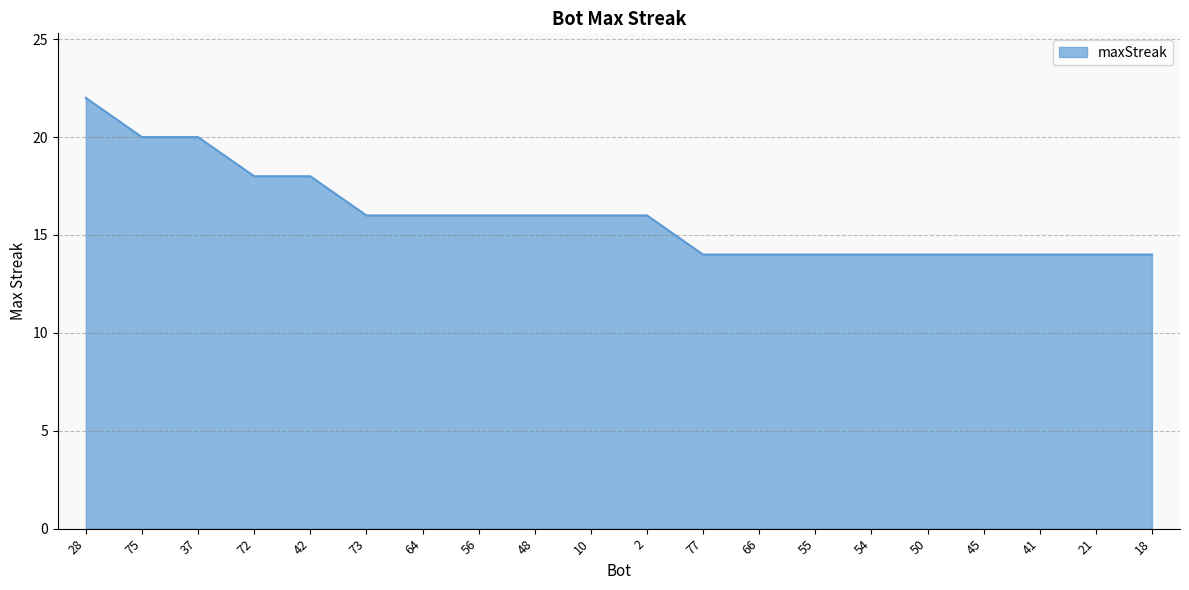

What is the approximate value at 37?

20